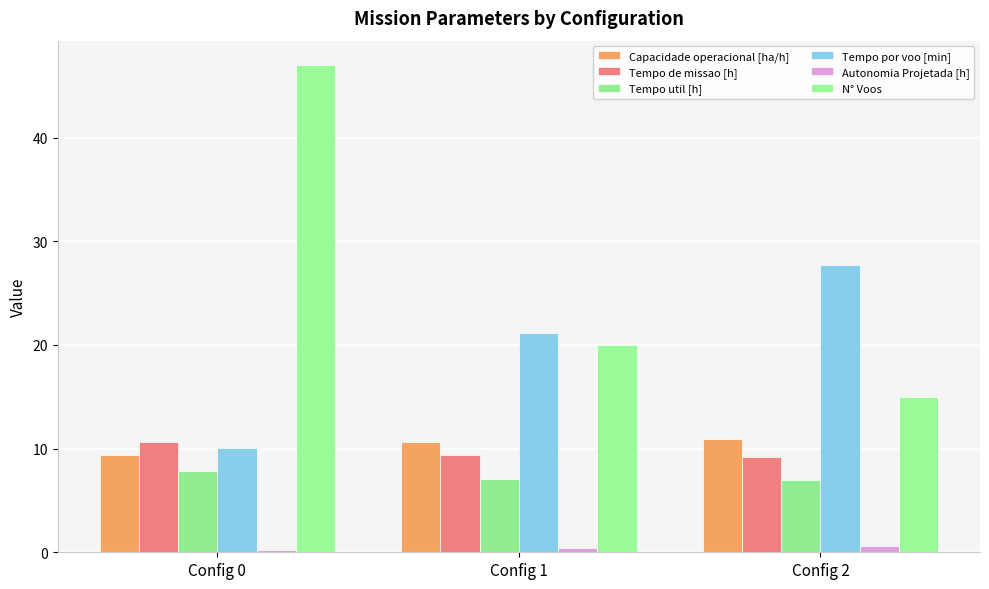

What is the spread (max minus min) of values at Config 1?

20.8